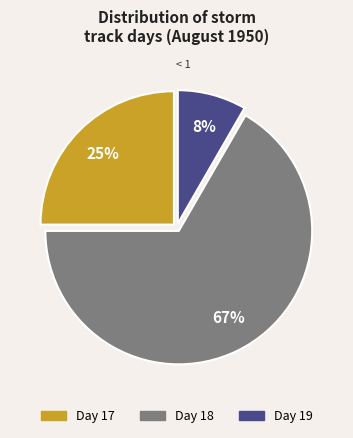

Is there any slice that represents more than half of the pie?

Yes